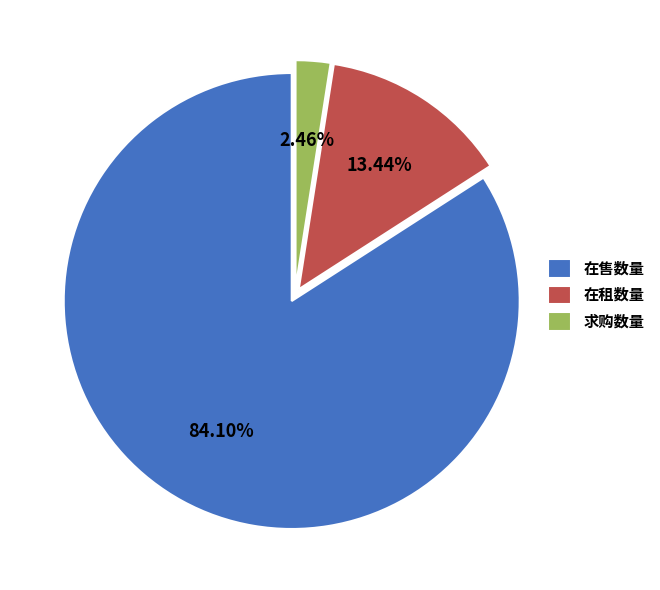

Combined, do 在租数量 and 在售数量 account for over 50%?

Yes